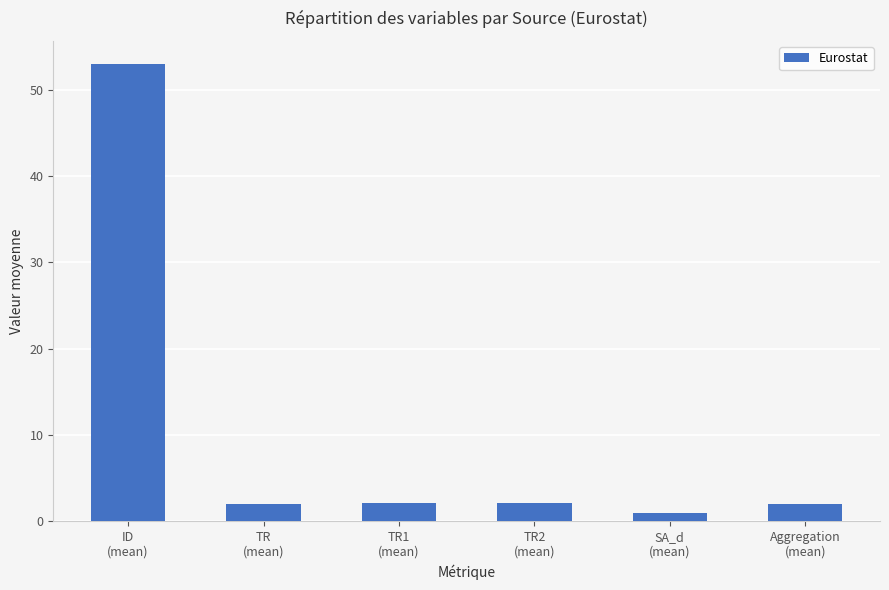

What is the change in value from TR2
(mean) to SA_d
(mean)?

-1.2